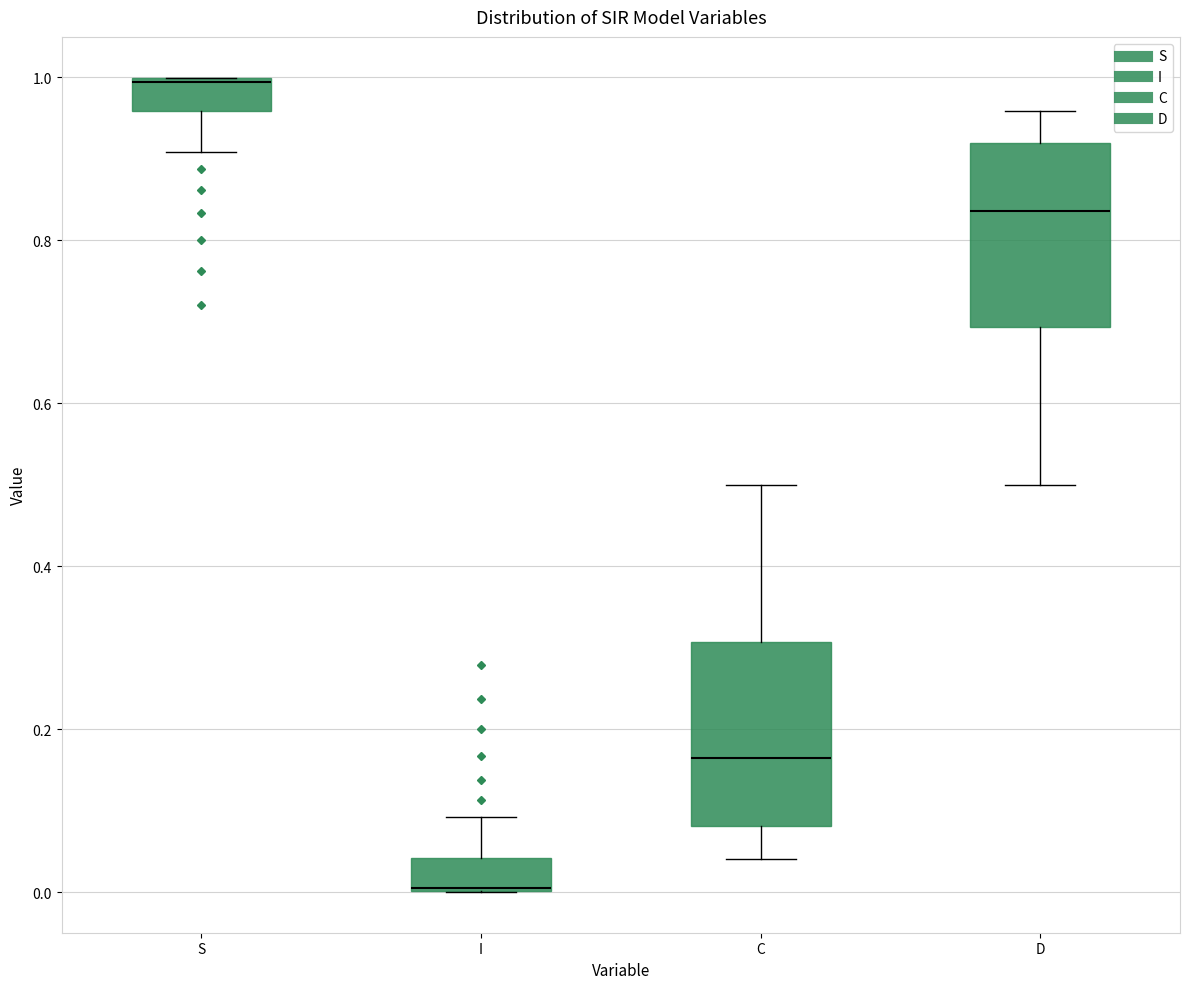

Where does the lower whisker of the box for D end on the y-axis? The values are not printed on the chart, so give them approximately, as read against the axis.

0.50